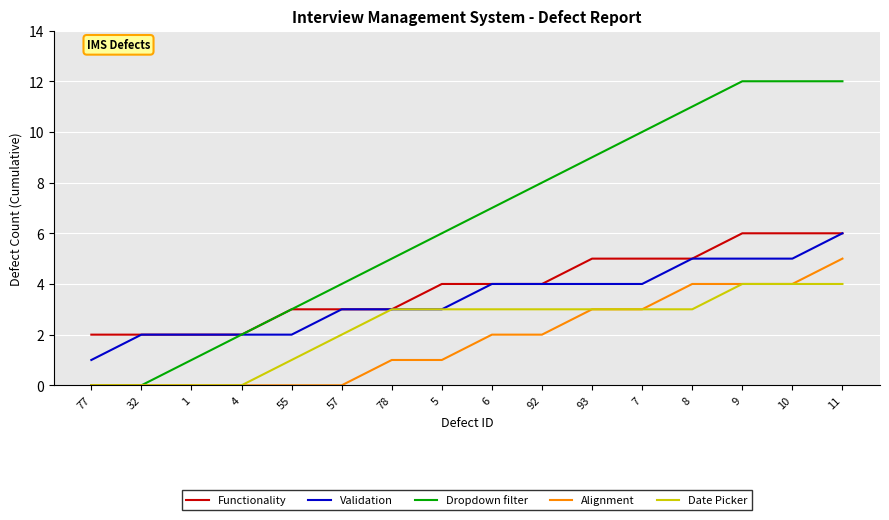

Which series has the largest range (max minus min)?

Dropdown filter